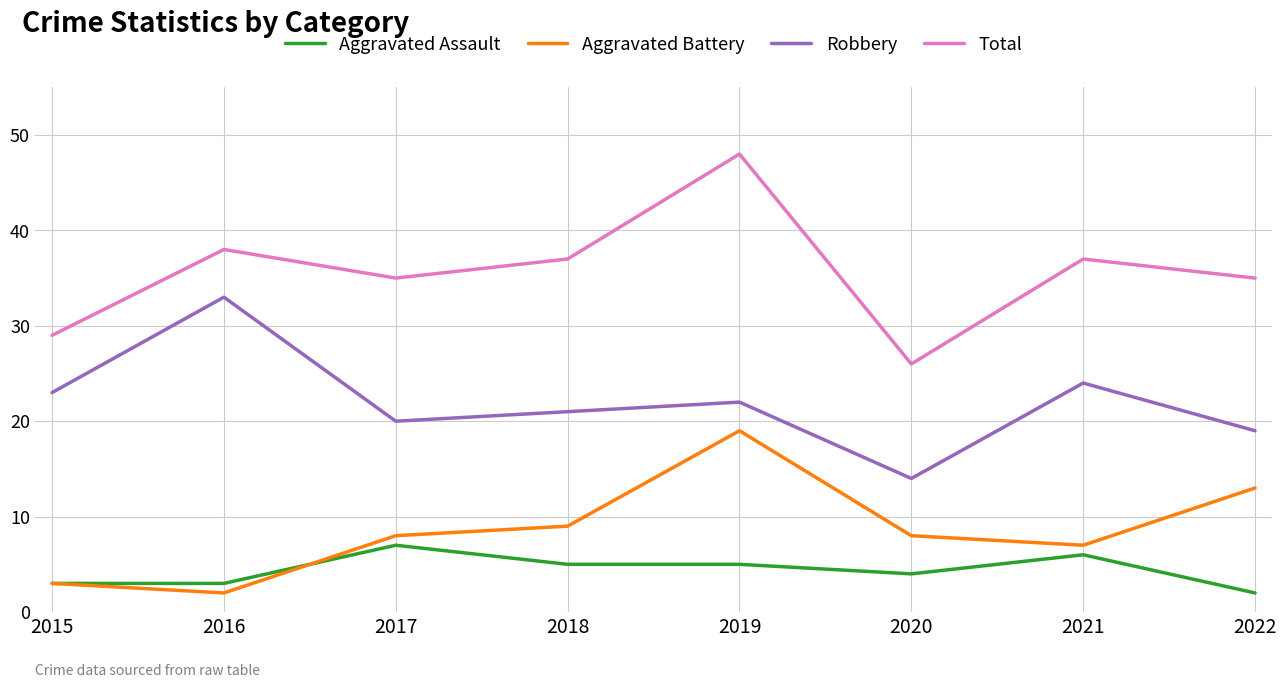

Between 2015 and 2019, which series saw the biggest shift?

Total